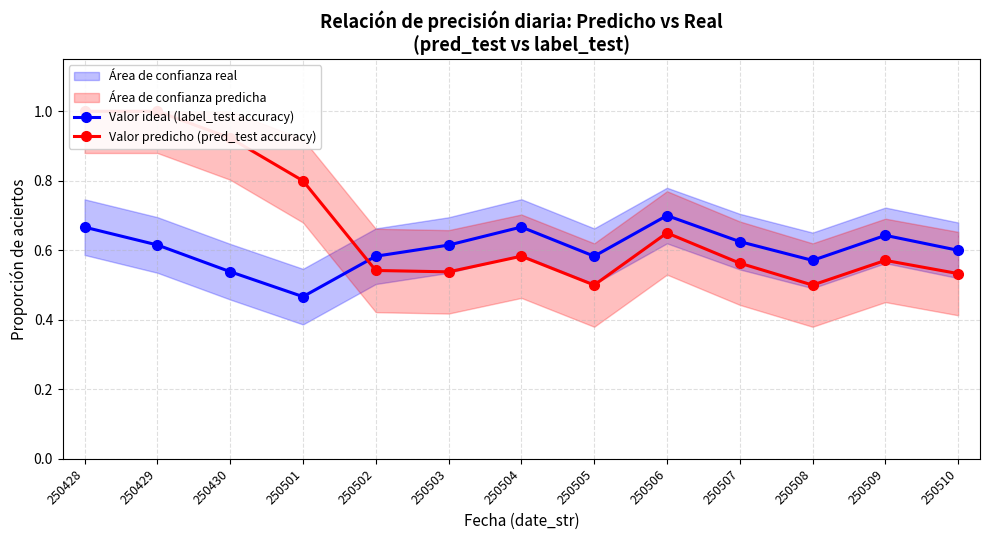

What is the value of the Valor predicho (pred_test accuracy) point at the 10th from the left?

0.6